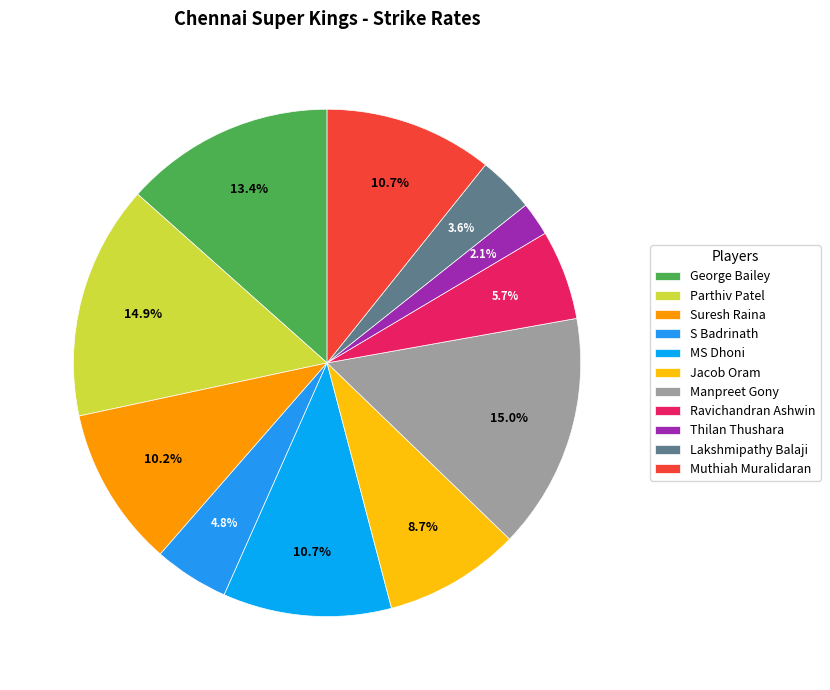

To the nearest percent, what is the difference between the Muthiah Muralidaran and Parthiv Patel slice percentages?

4%